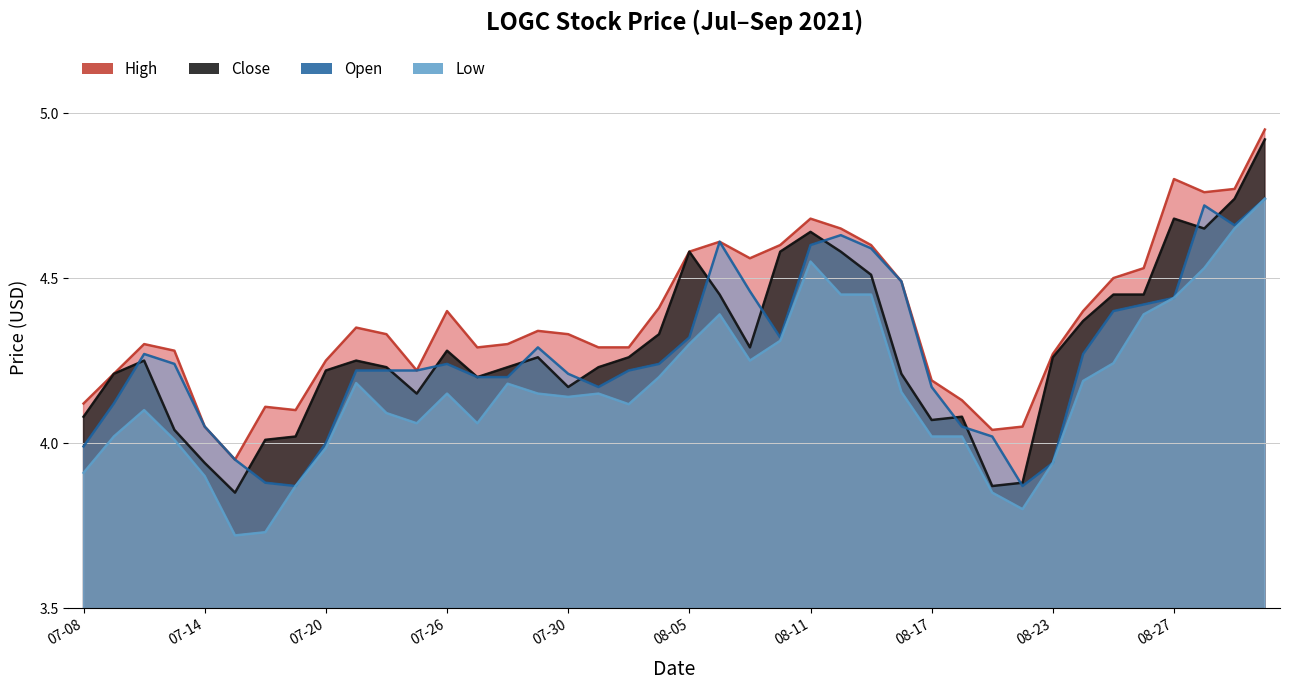

The open series shows 4.2 at 2021-07-23. True or false?

True